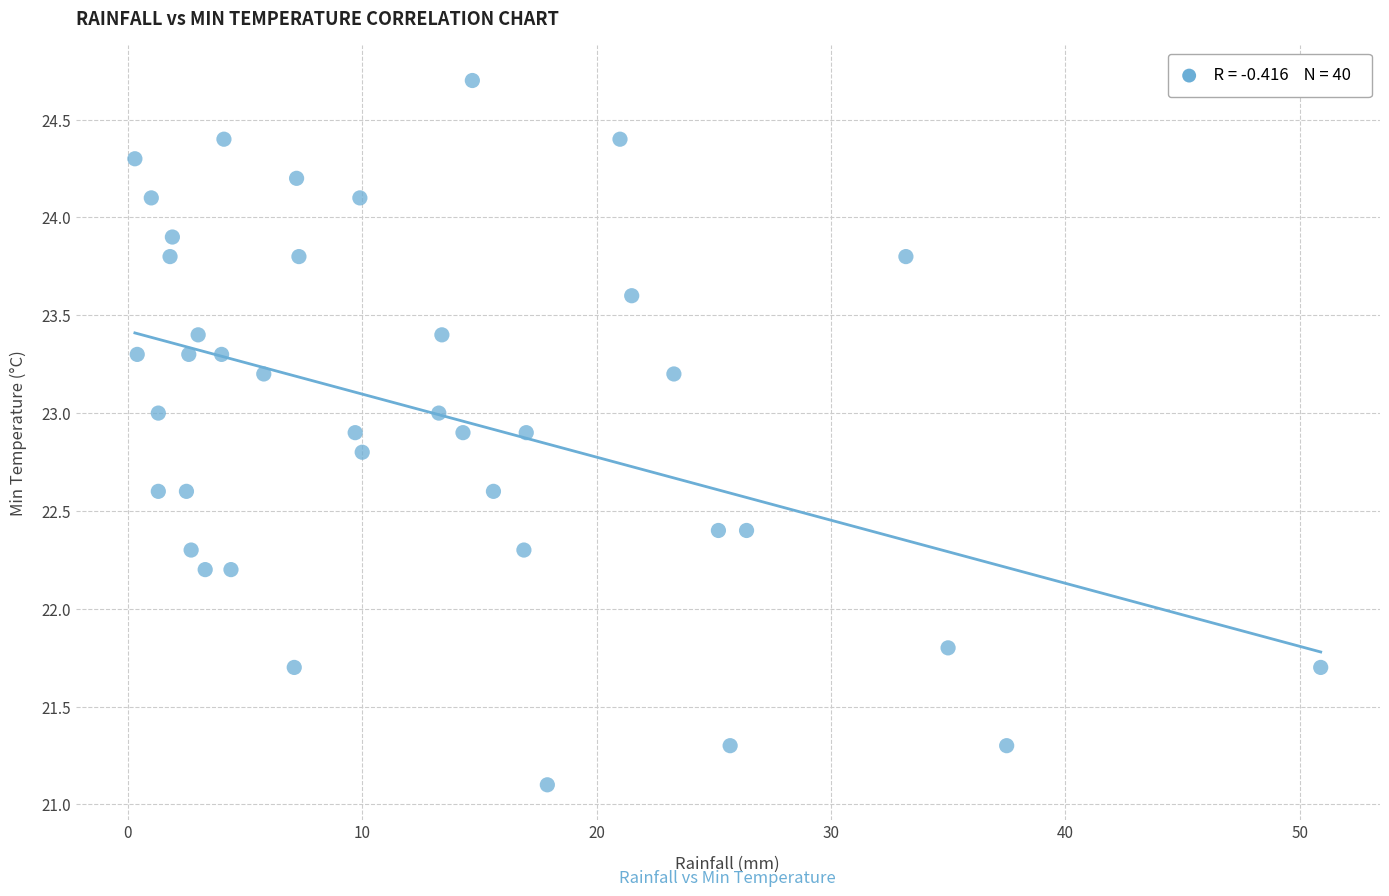

What is the range of Y values (max minus min)?

3.6